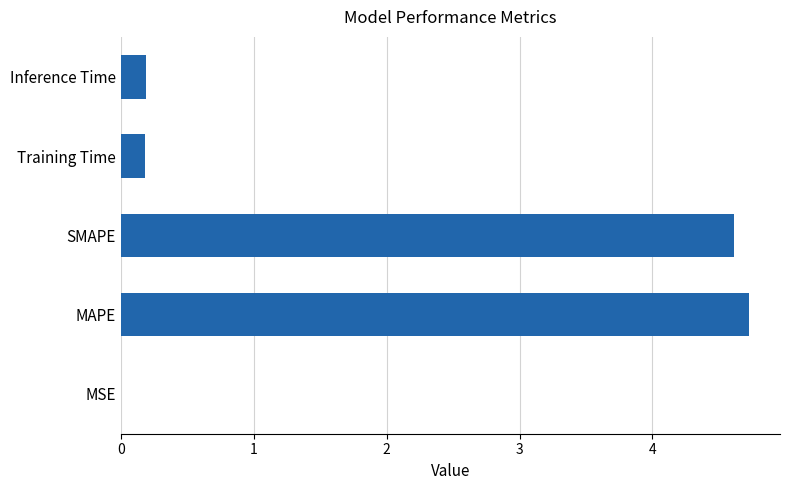

What is the sum of all values?

9.7